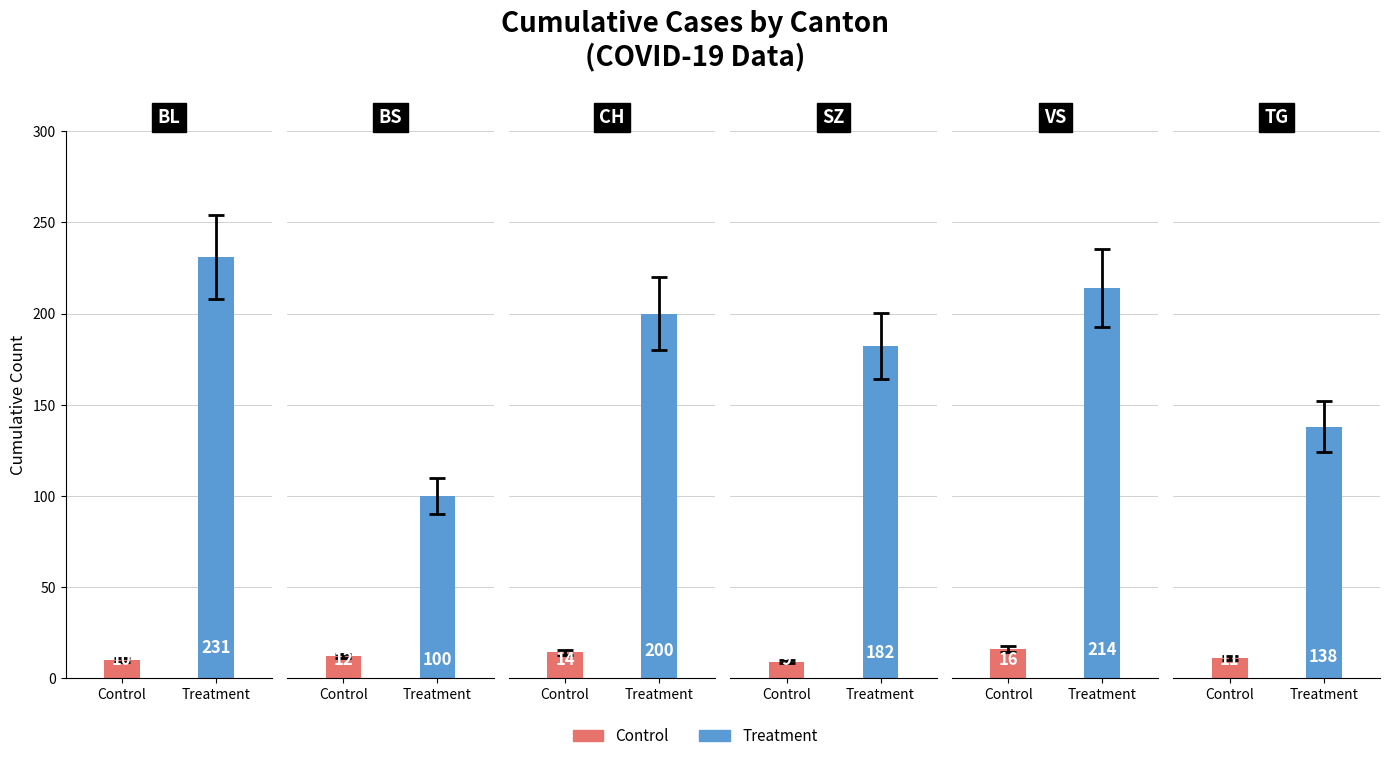

At which label does Treatment first exceed 200?

BL